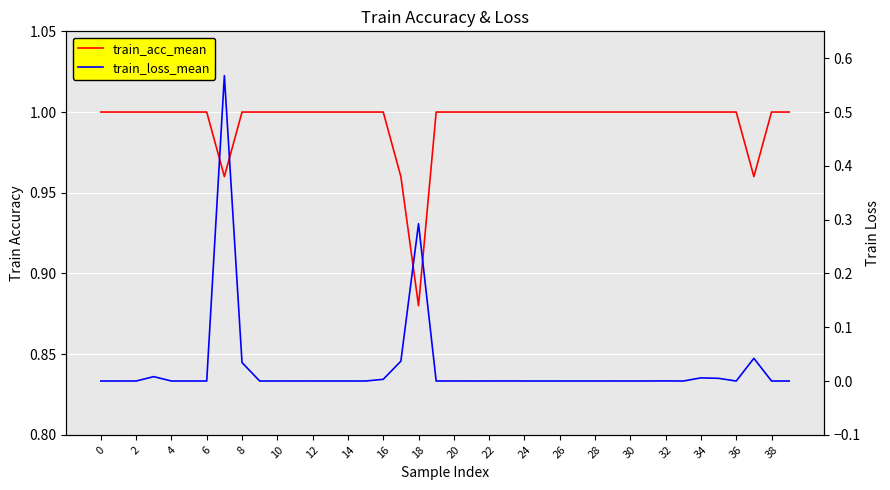

Rank the series by their maximum value, from highest to lowest.

train_acc_mean, train_loss_mean